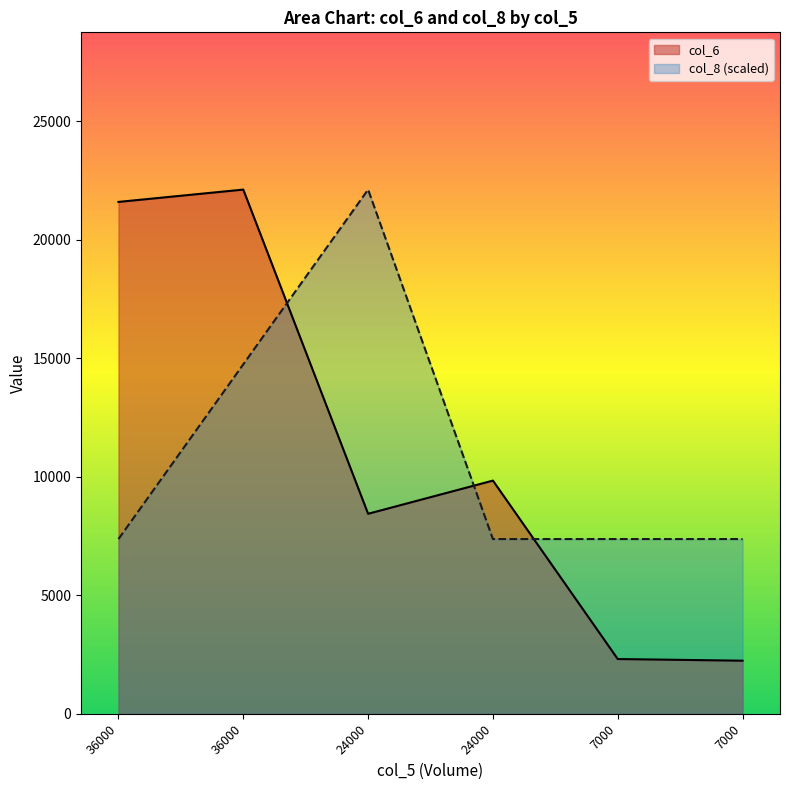

What are all the series names shown in the legend?

col_6, col_8 (scaled)